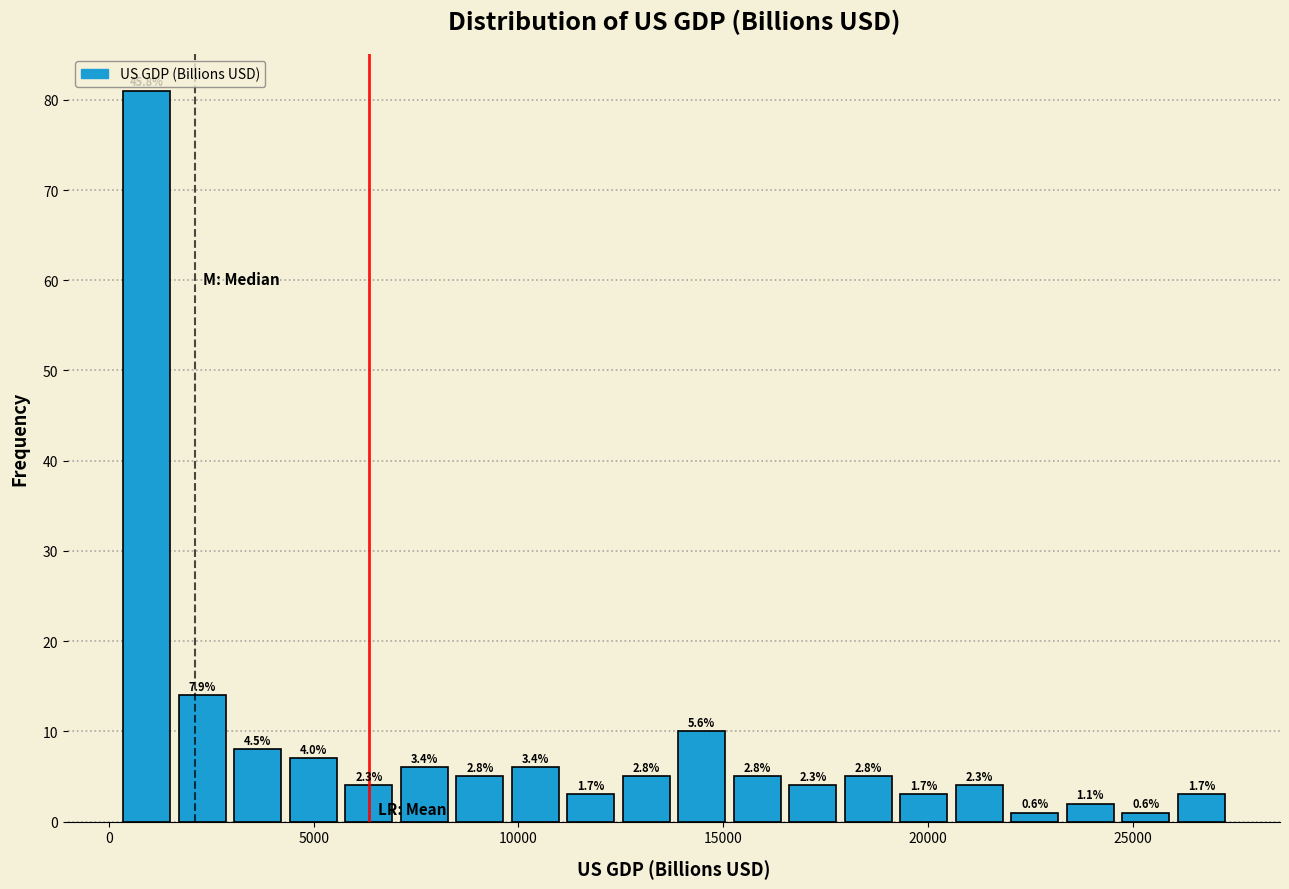

Read against the x-axis, roughly where is the centre of the tallest bar?

1000